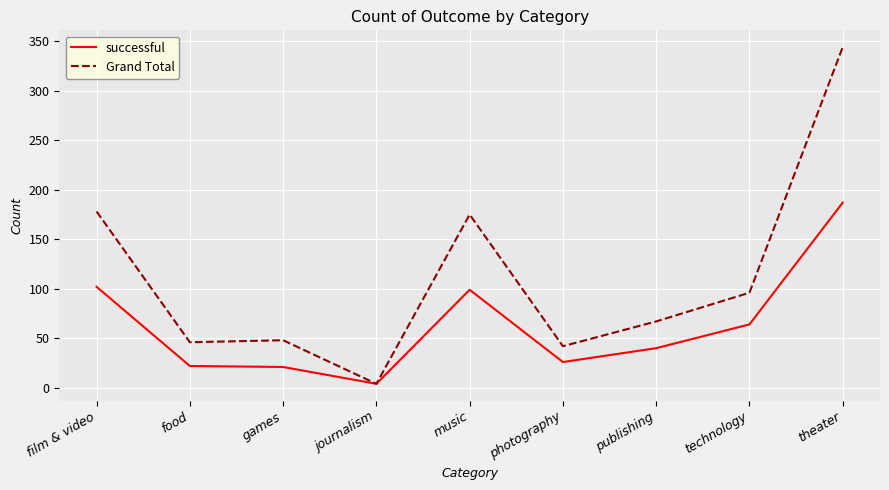

What position from the right is film & video?

9